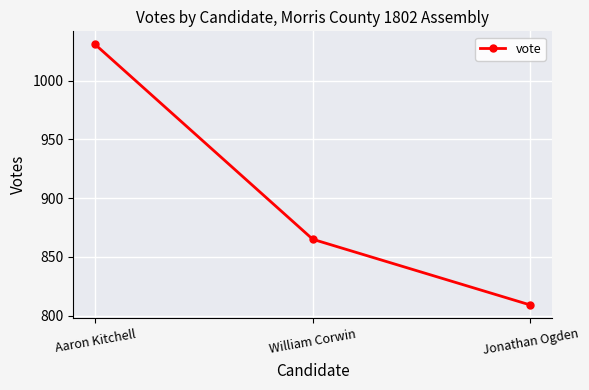

How many data points does each series have?

3